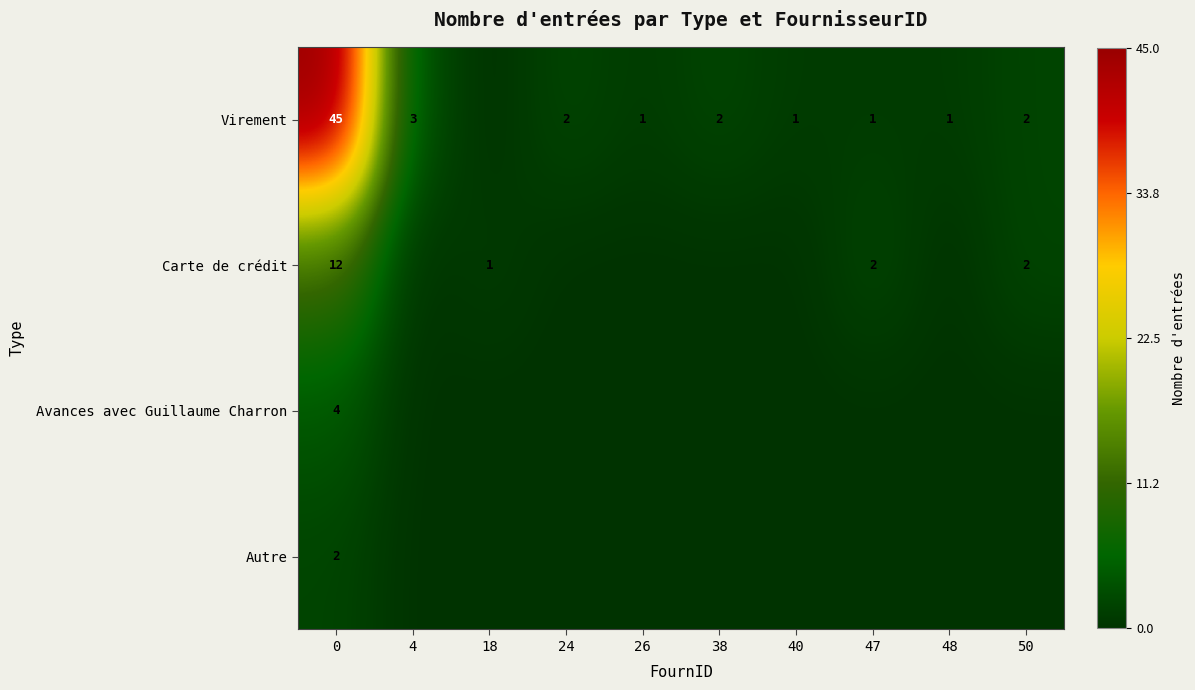

True or false: Virement has a value of 3 at 24.

False